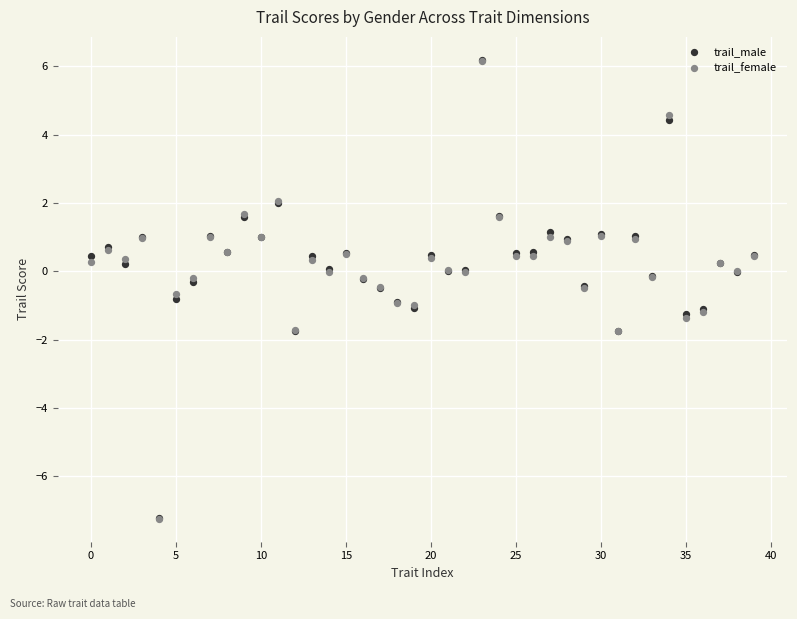

What are all the series names shown in the legend?

trail_male, trail_female